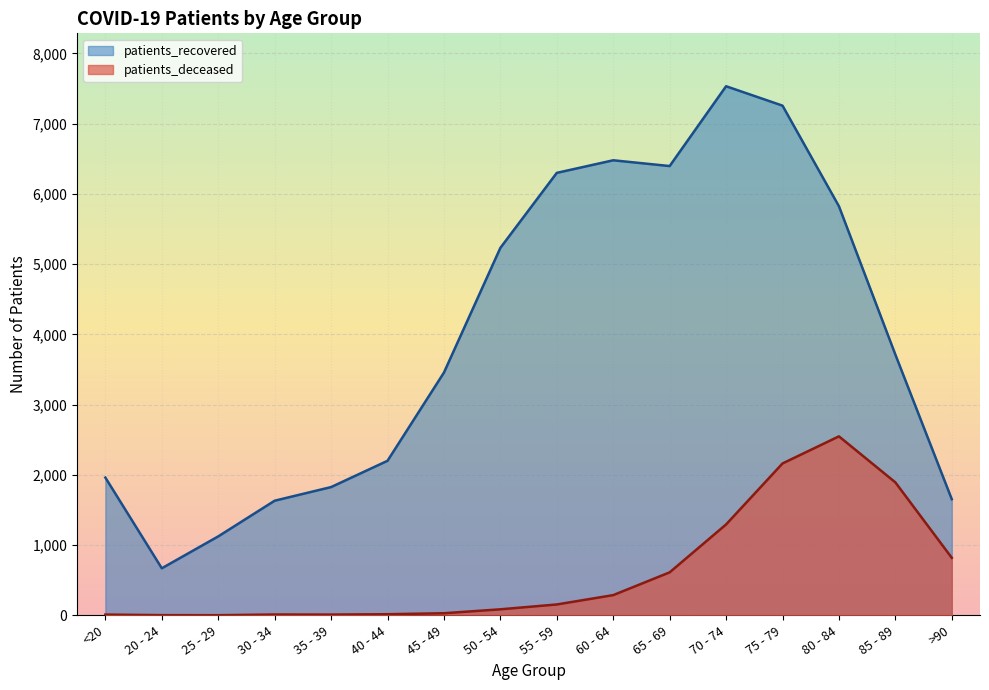

At which category does patients_recovered reach its first local peak?

60 - 64